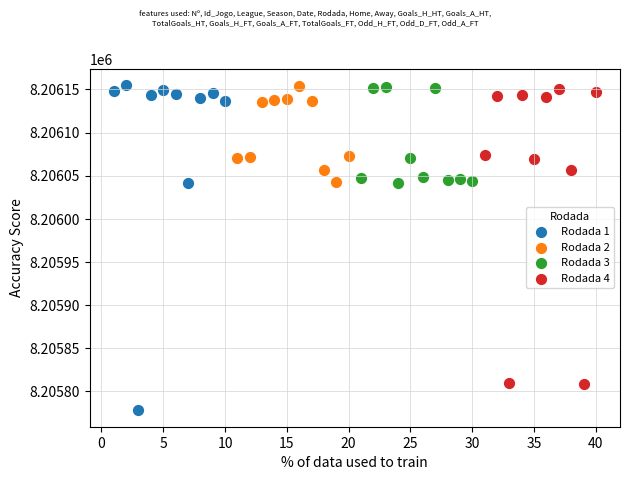

Which series contains the lowest Y value?

Rodada 1